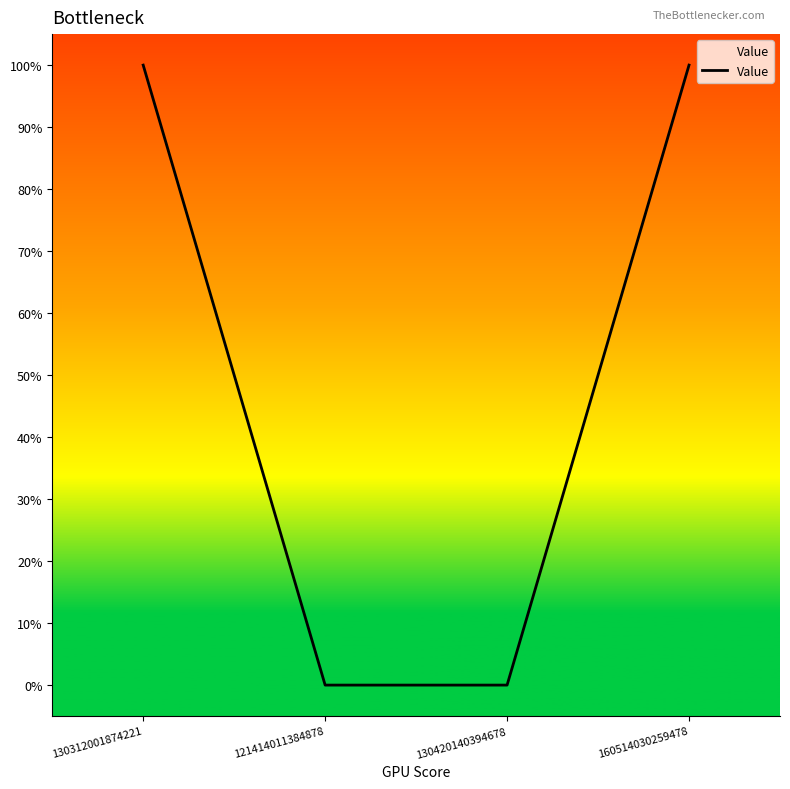

Is this an area chart (filled region under the line)?

Yes